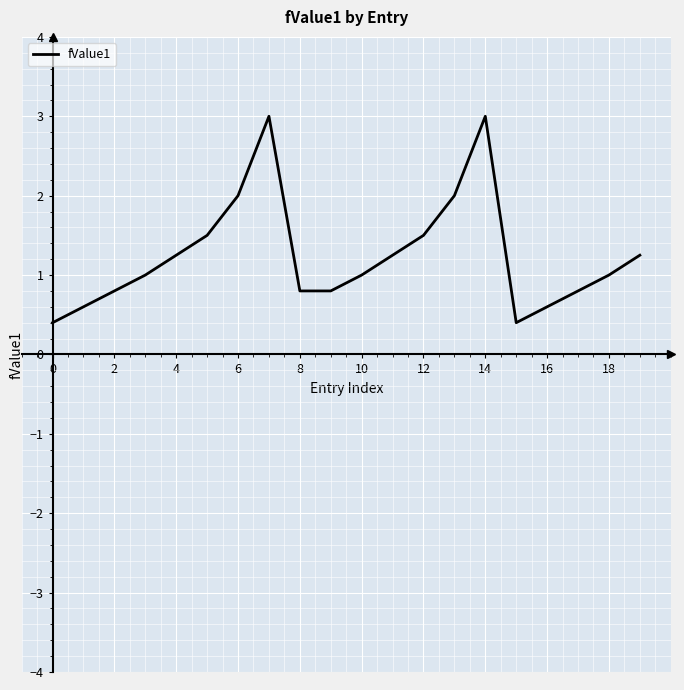

True or false: there are more than 0 points higher than both neighbors.

True